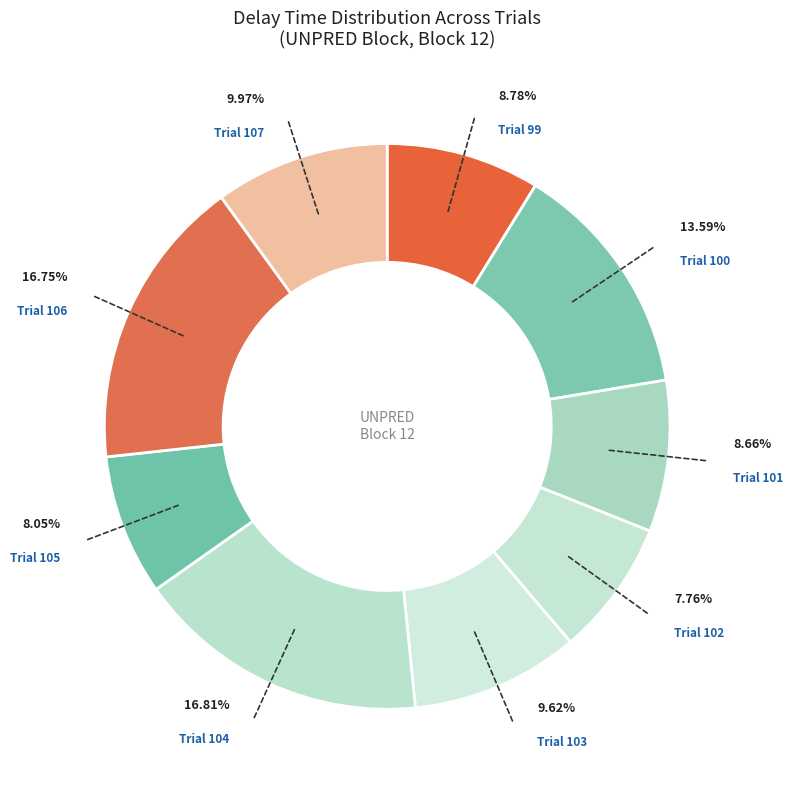

Count the number of slices in the pie.

9